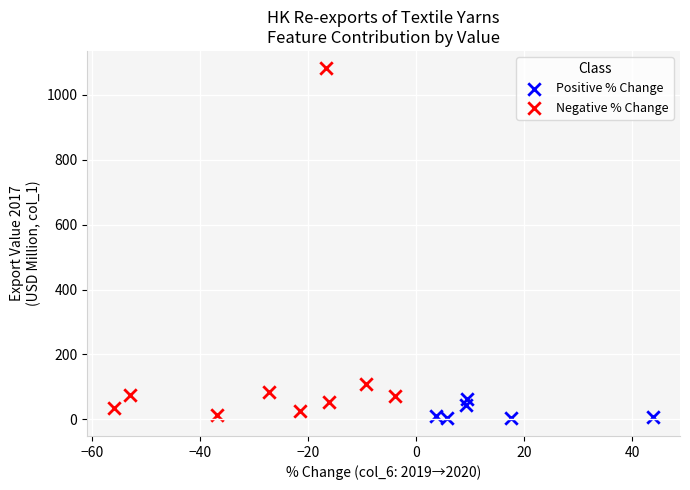

Which series reaches the maximum Y coordinate?

Negative % Change